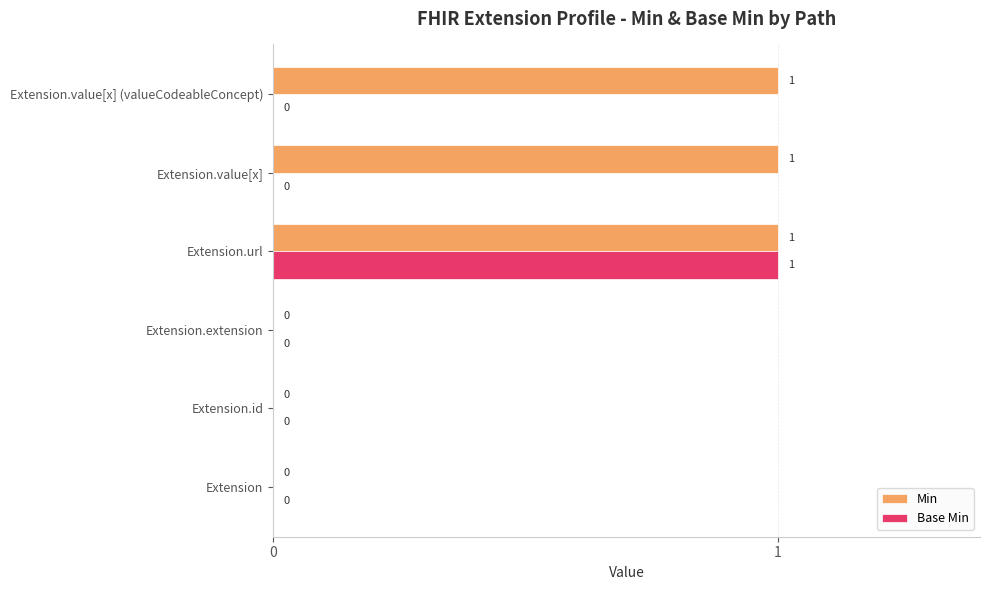

How many Min values are between 0 and 1?

6